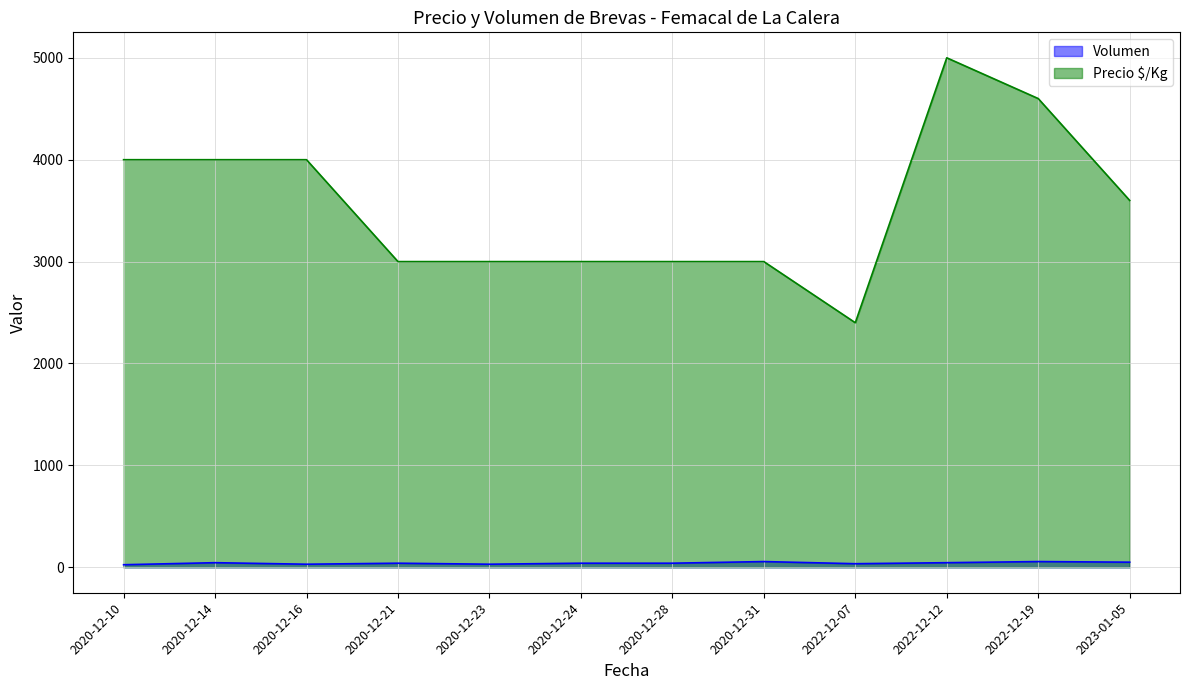

The Volumen series shows 40 at 2020-12-21. True or false?

True